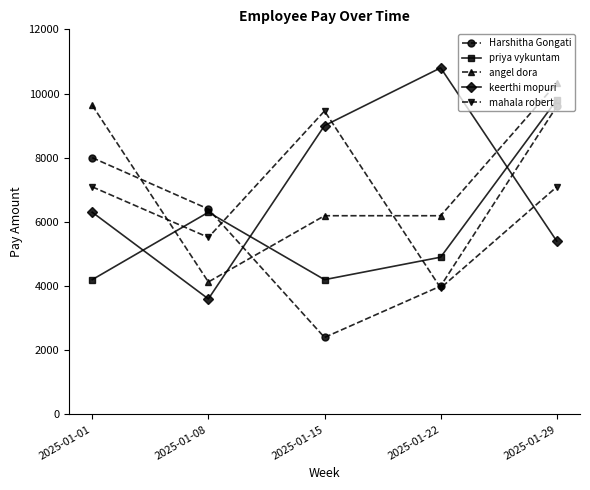

How many intersections are there between priya vykuntam and mahala robert?

3